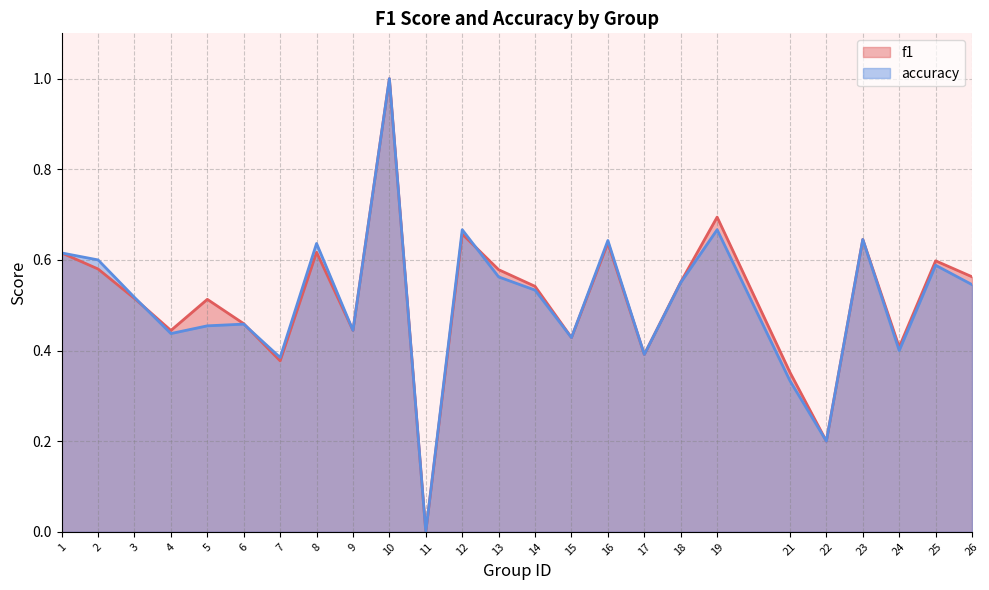

How many distinct data groups are displayed?

2